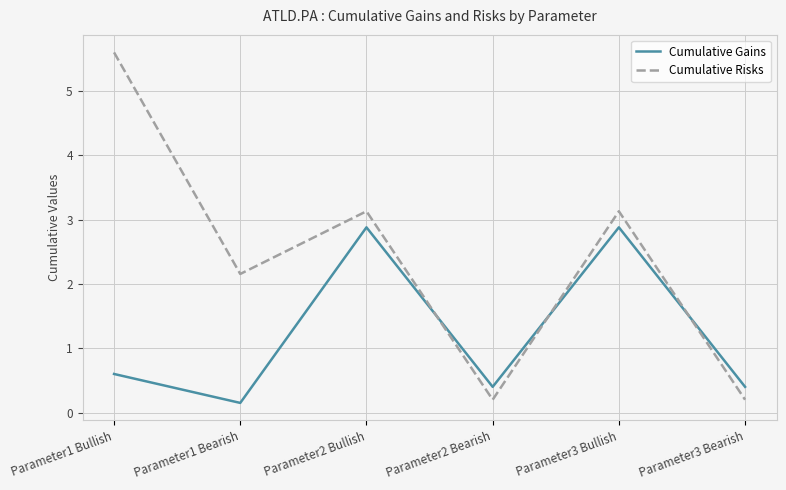

How many values in the Cumulative Risks series are below 3?

3